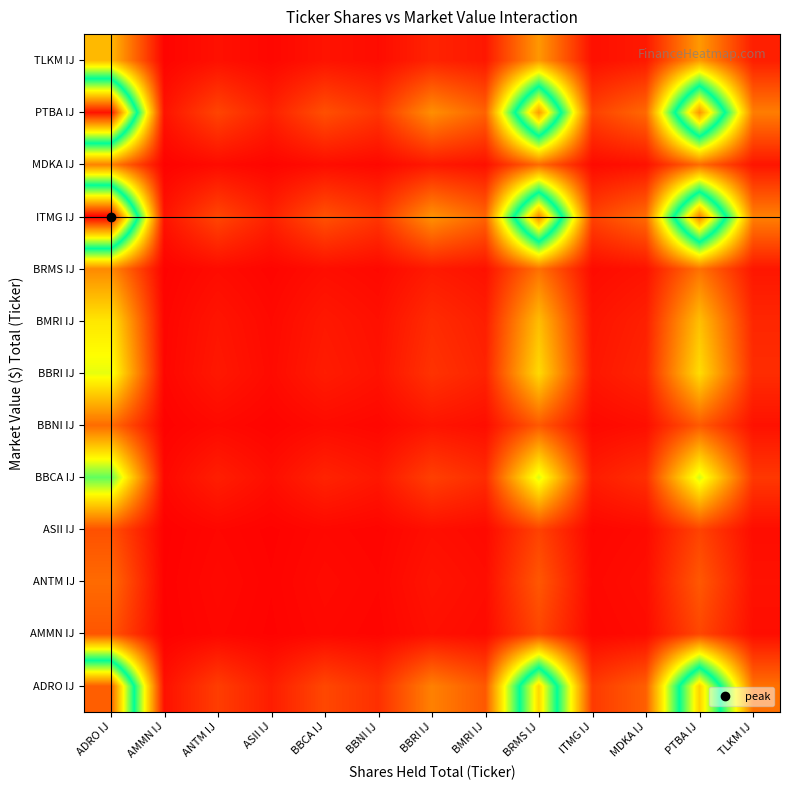

What is the difference between the highest and lowest values at BBNI IJ?

0.1